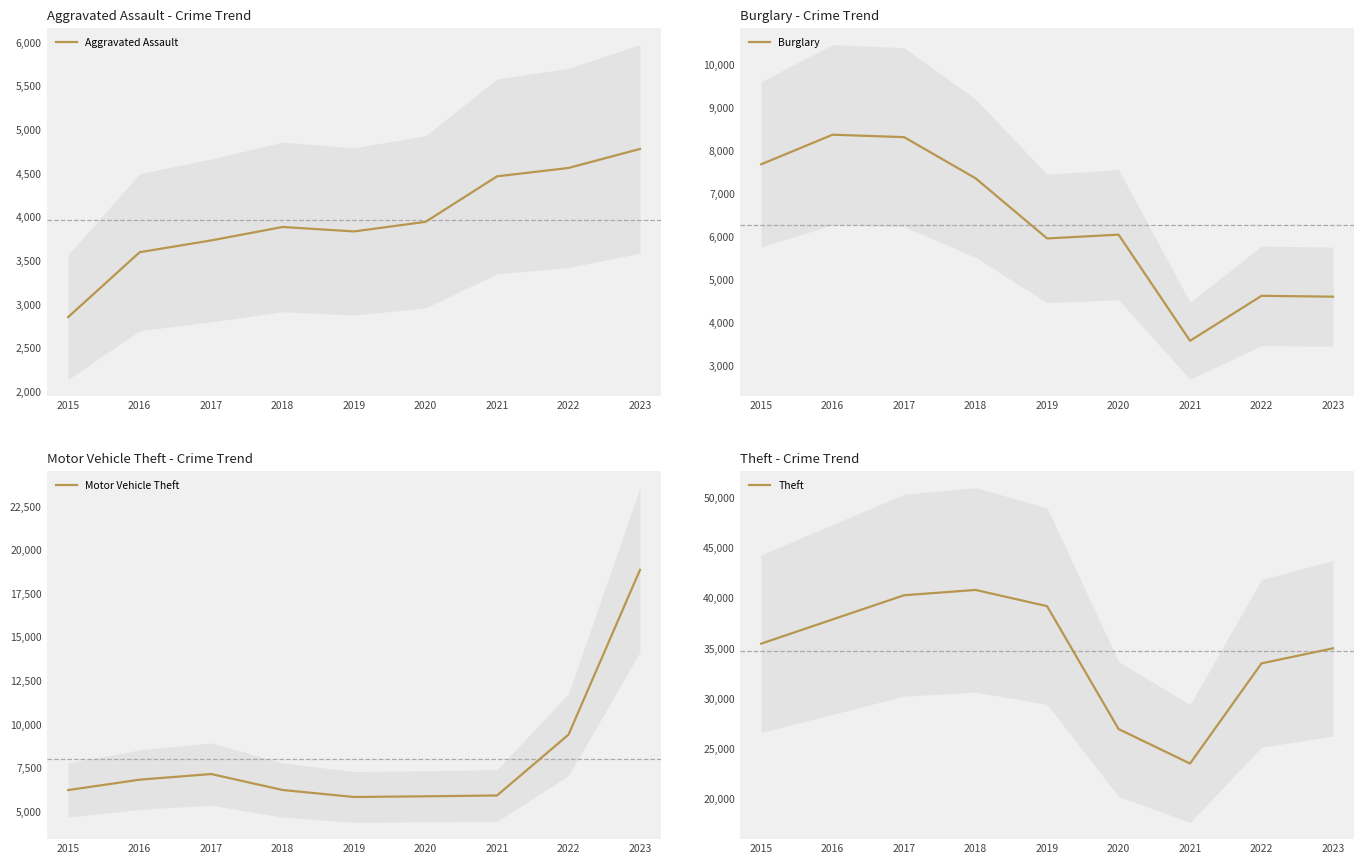

What is the sum of all Aggravated Assault values?

35648